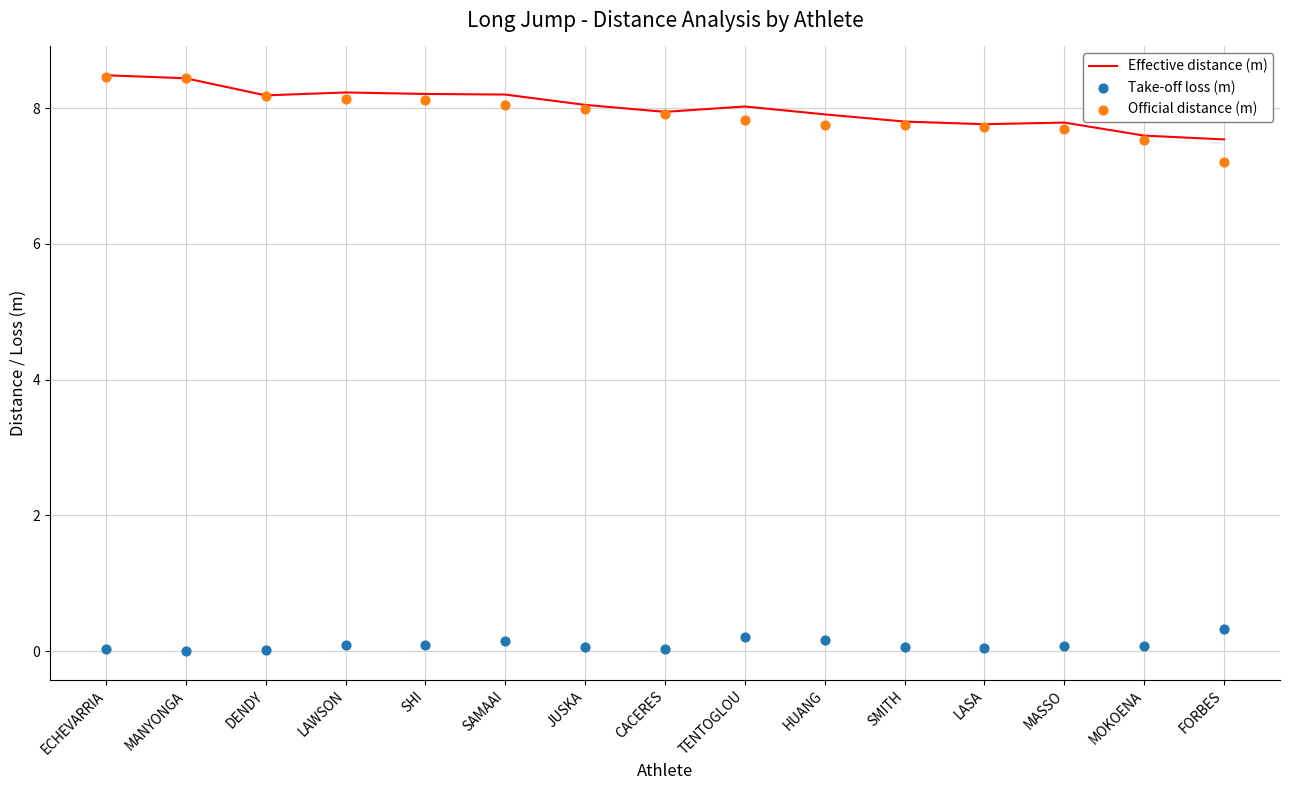

Is the value of Effective distance (m) at FORBES greater than the value of Take-off loss (m) at LAWSON?

Yes